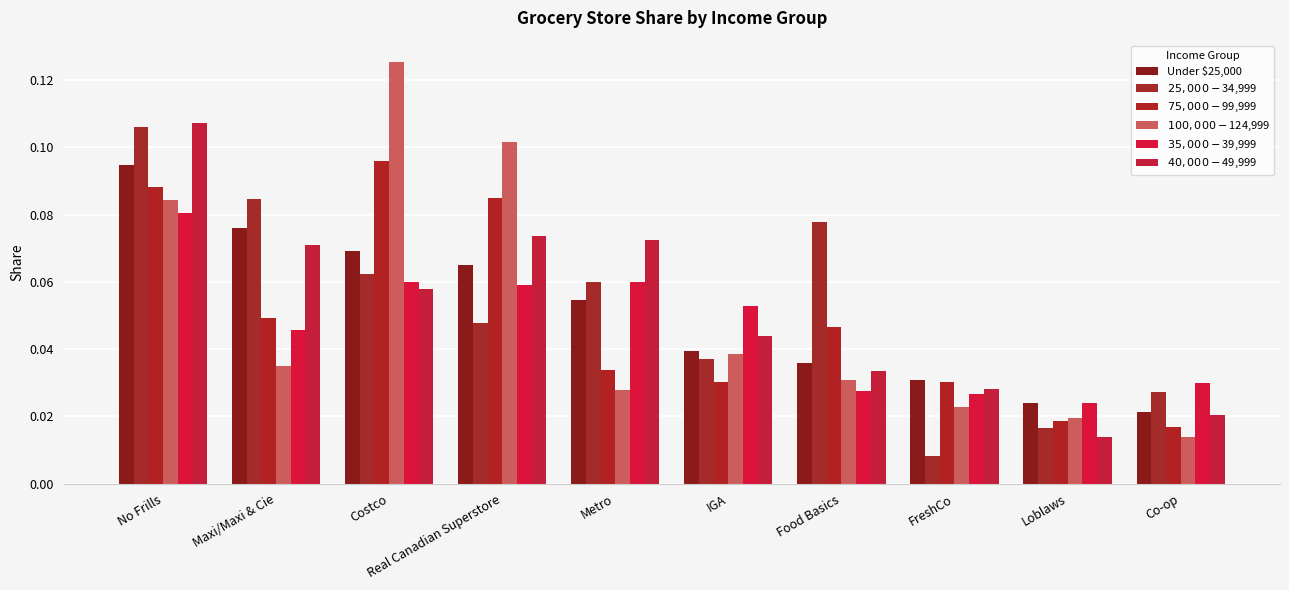

At which category is the sum across all series the highest?

No Frills